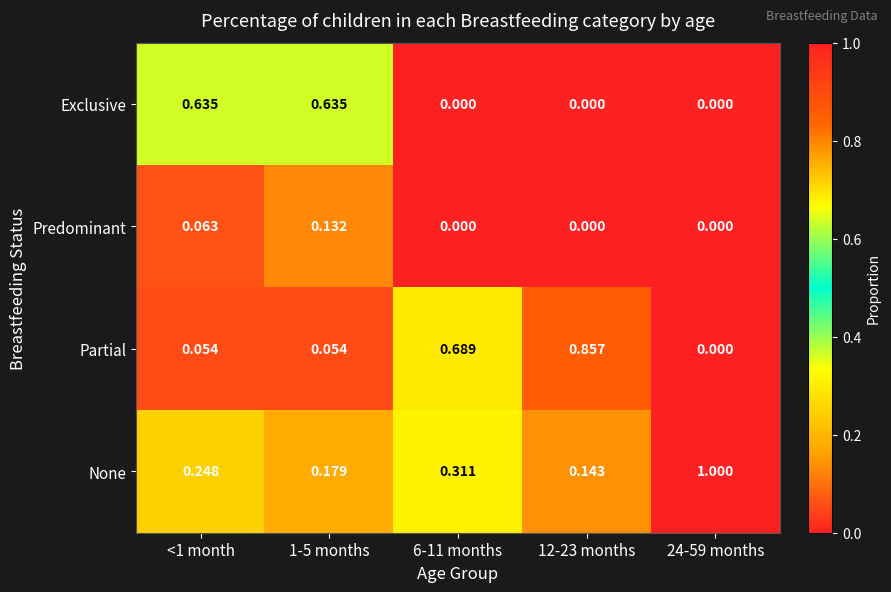

Is the value of Exclusive at <1 month greater than the value of Predominant at 12-23 months?

Yes